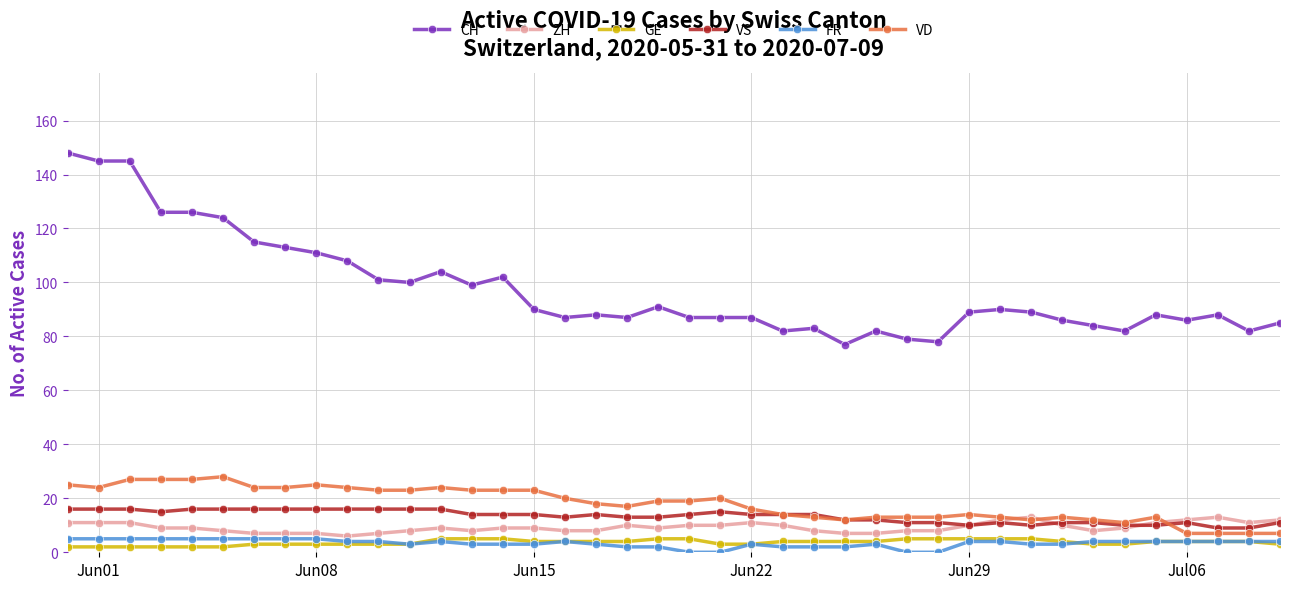

True or false: GE and VS intersect in this chart.

False